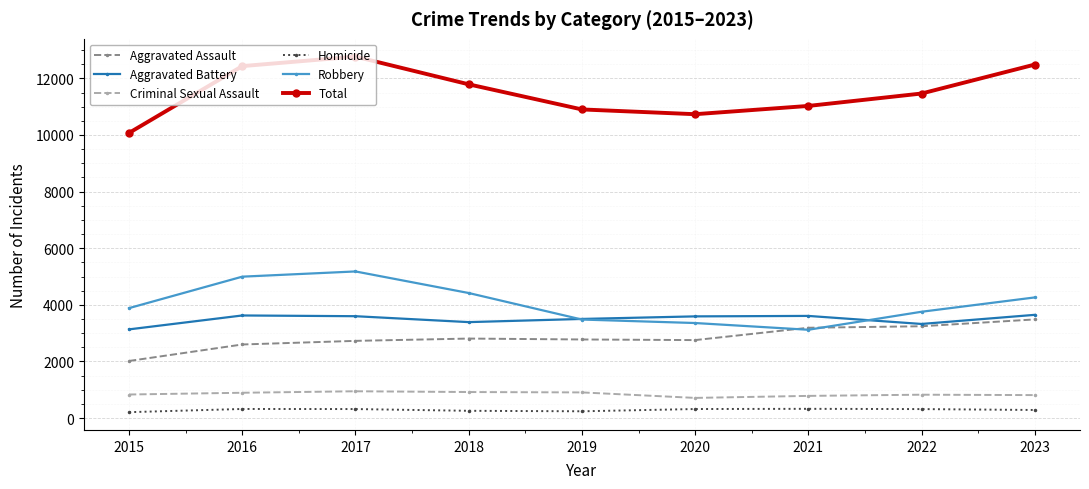

At which label does Total reach its minimum?

2015